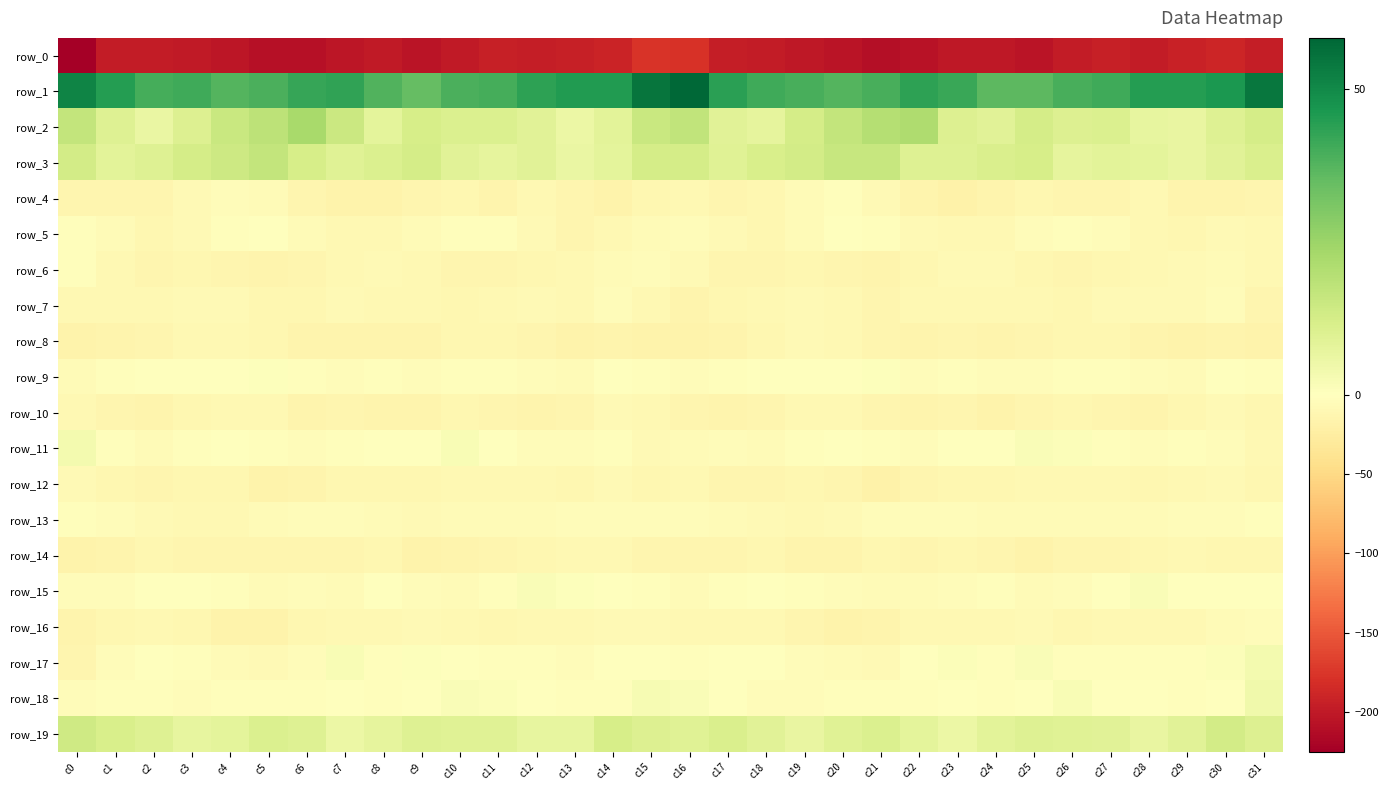

What is the sum of all row_2 values?

386.3